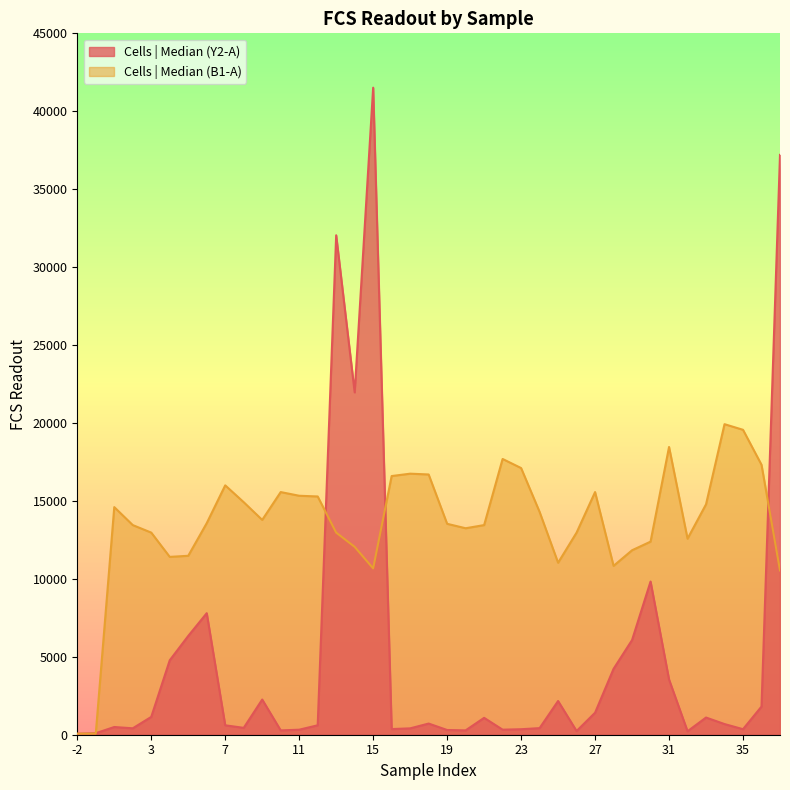

How many lines are shown in the chart?

2